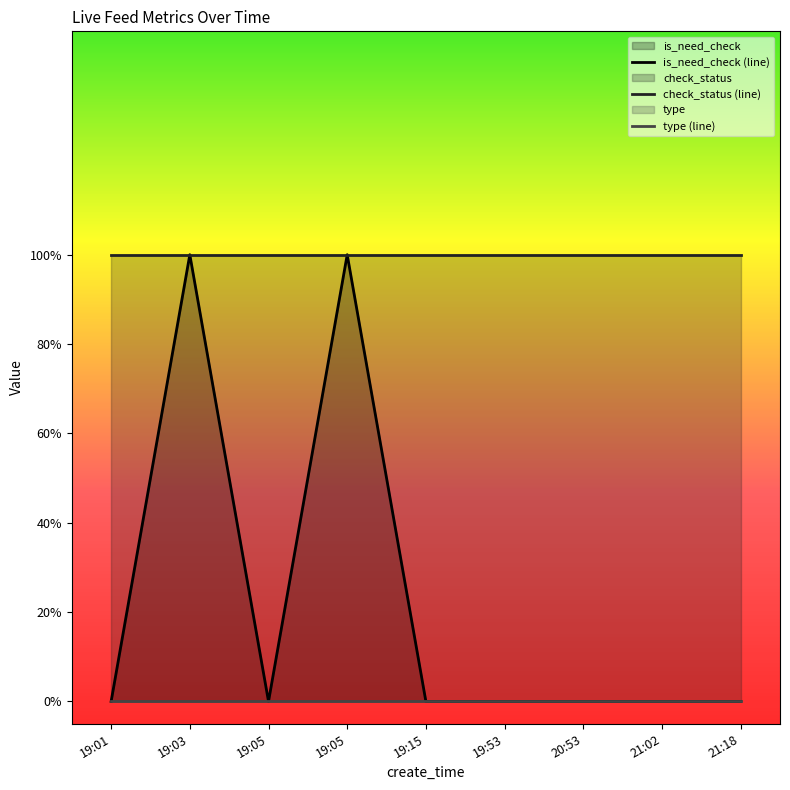

What is the difference between the highest and lowest values at 21:18?

1